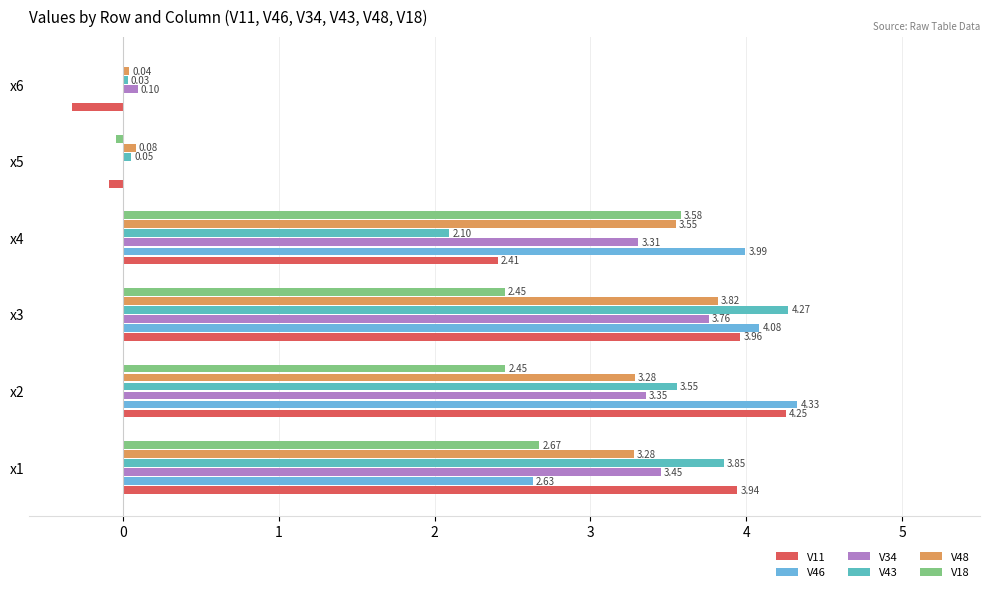

Count the number of categories in the chart.

6